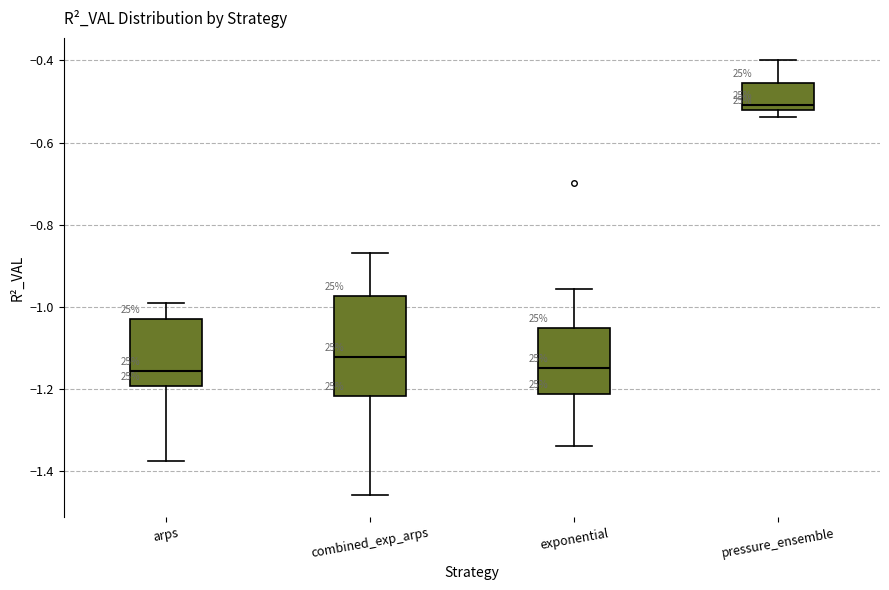

Reading left to right, transcribe this box plot: for each box, give where its median line is, the range the box spans, and where its two whiskers end, as read against the y-axis. The values are not printed on the chart, so give them approximately, as read against the axis.

arps: median -1.16, box -1.20 to -1.02, whiskers -1.38 to -0.98
combined_exp_arps: median -1.12, box -1.22 to -0.98, whiskers -1.46 to -0.86
exponential: median -1.14, box -1.22 to -1.06, whiskers -1.34 to -0.96
pressure_ensemble: median -0.50, box -0.52 to -0.46, whiskers -0.54 to -0.40